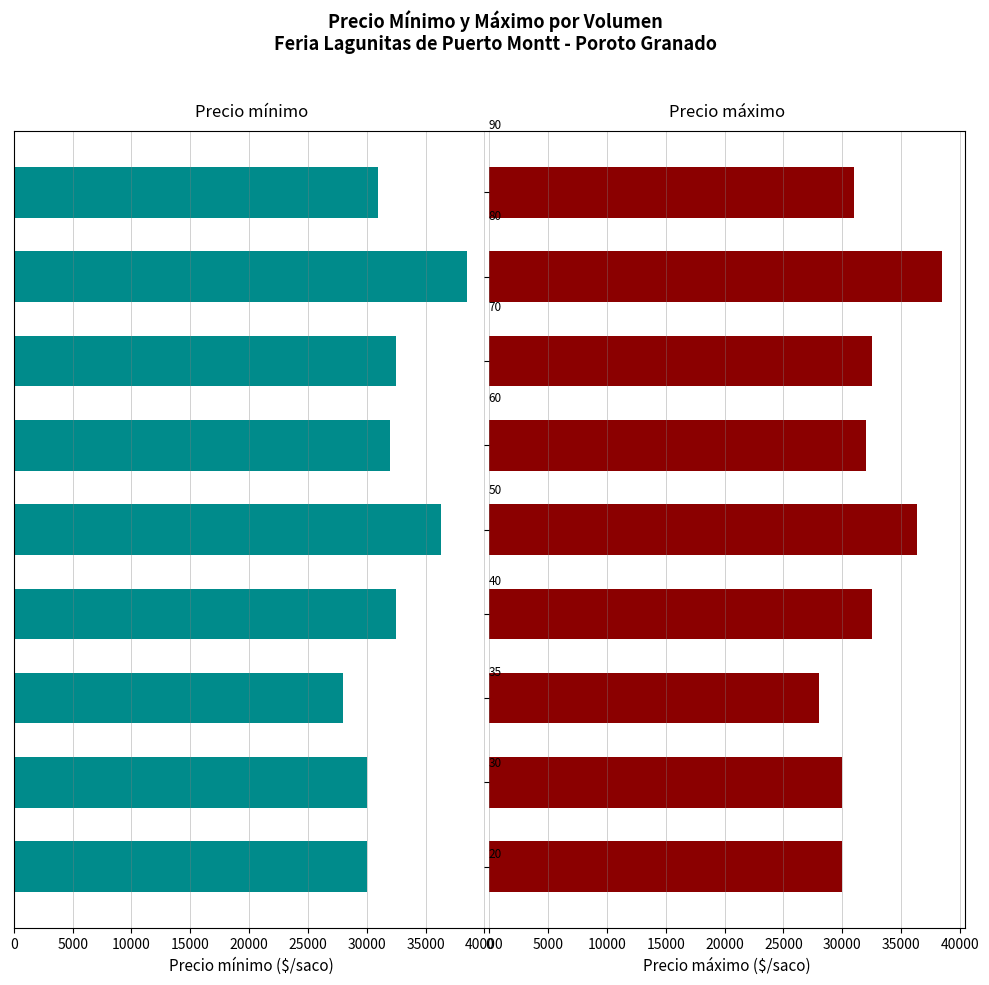

Reading left to right, transcribe all the data shown in this chart.

Precio mínimo: 30000.0	30000.0	28000.0	32500.0	36333.3	32000.0	32500.0	38500.0	31000.0
Precio máximo: 30000.0	30000.0	28000.0	32500.0	36333.3	32000.0	32500.0	38500.0	31000.0